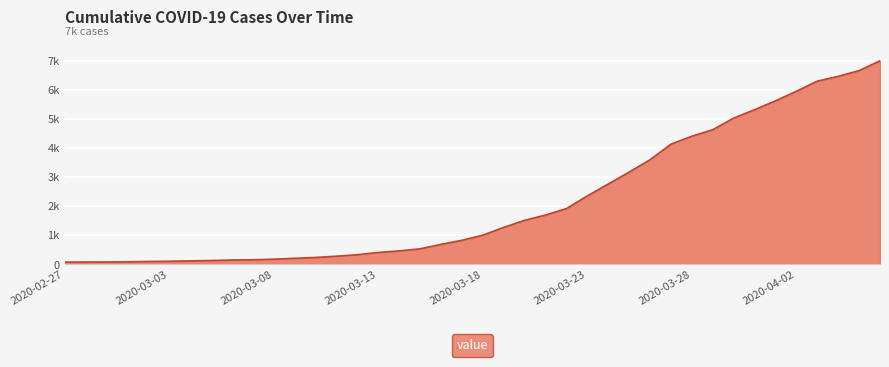

What is the label of the 1st point from the right?

2020-04-06